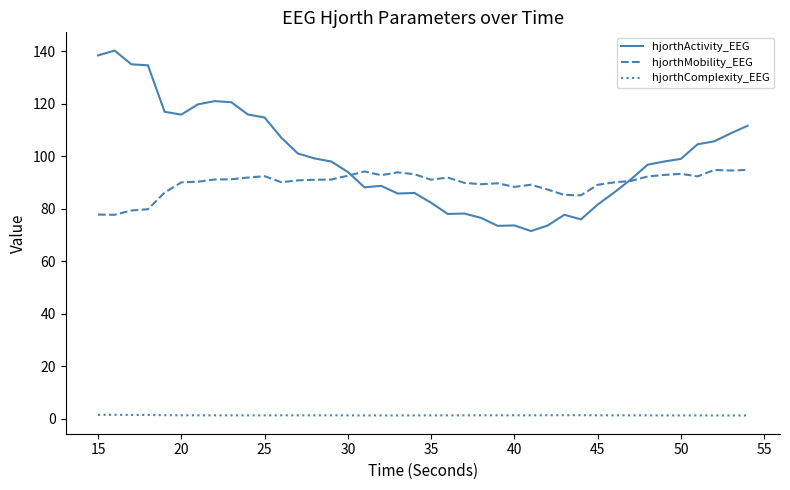

How many times do hjorthMobility_EEG and hjorthActivity_EEG cross each other?

2